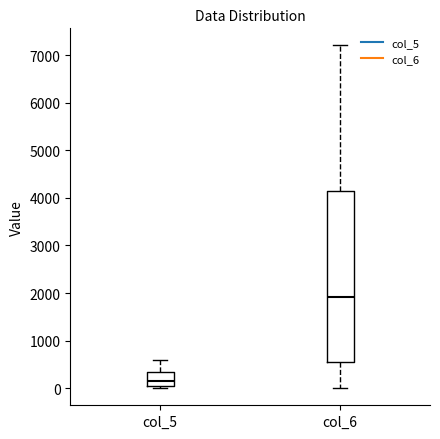

Reading left to right, transcribe this box plot: for each box, give where its median line is, the range the box spans, and where its two whiskers end, as read against the y-axis. The values are not printed on the chart, so give them approximately, as read against the axis.

col_5: median 200, box 0 to 300, whiskers 0 (just below the box's lower edge) to 600
col_6: median 1900, box 500 to 4100, whiskers 0 to 7200